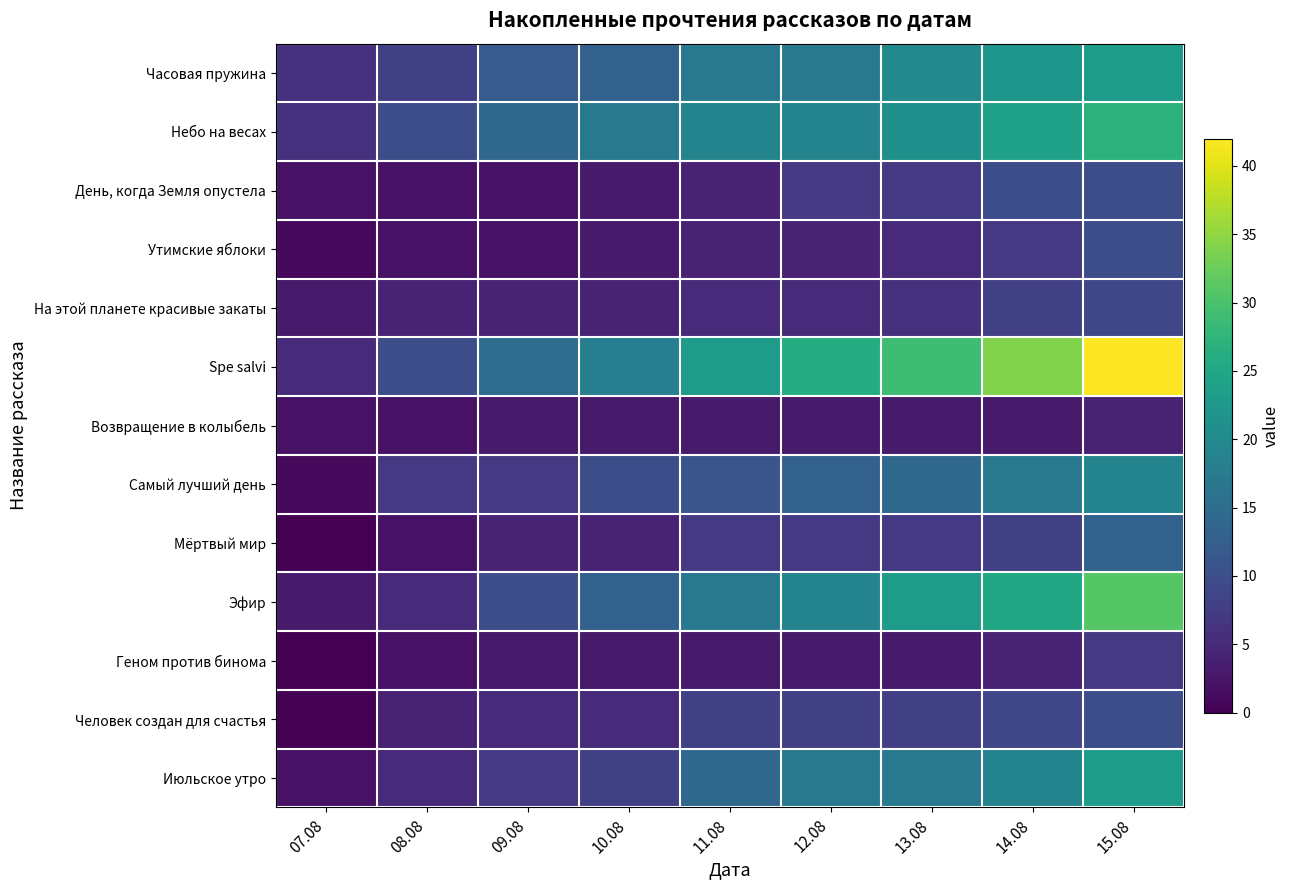

What is the total value across all series at 07.08?

31